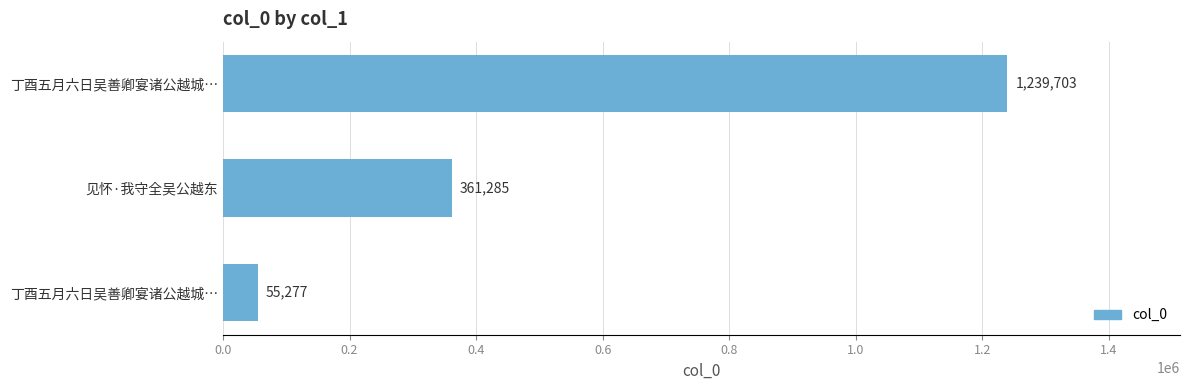

What is the smallest value displayed?

55277